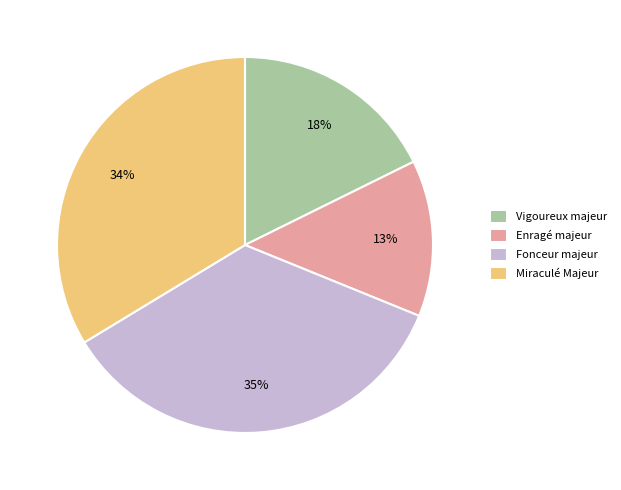

How many slices are in this pie chart?

4